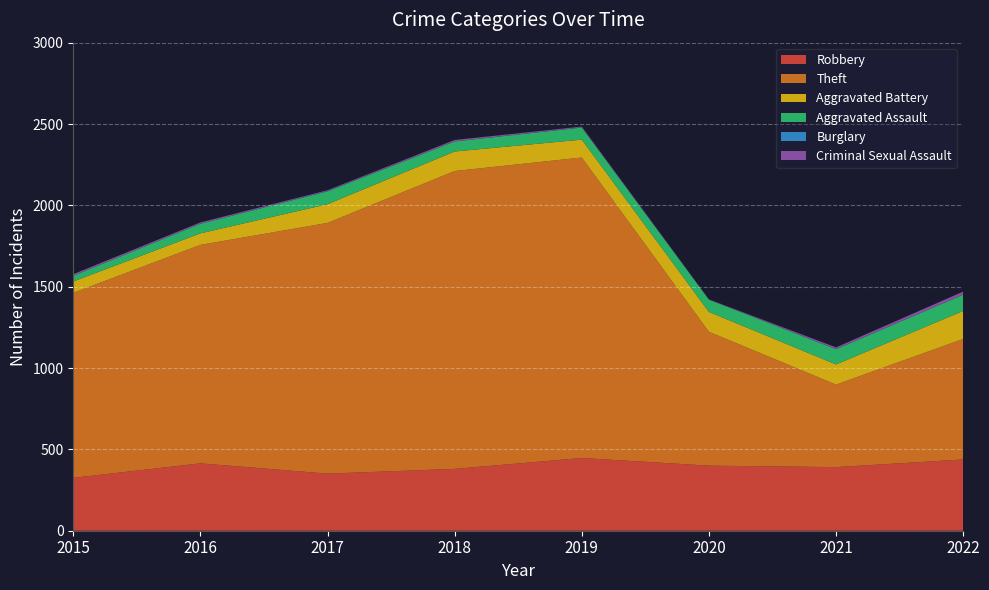

Reading left to right, list all the values displayed in this chart.

Robbery: 2015=325	2016=414	2017=351	2018=380	2019=447	2020=400	2021=391	2022=438
Theft: 2015=1137	2016=1343	2017=1541	2018=1831	2019=1847	2020=823	2021=507	2022=741
Aggravated Battery: 2015=70	2016=71	2017=115	2018=120	2019=110	2020=122	2021=124	2022=172
Aggravated Assault: 2015=35	2016=59	2017=79	2018=62	2019=74	2020=75	2021=94	2022=100
Burglary: 2015=0	2016=0	2017=2	2018=0	2019=1	2020=0	2021=1	2022=0
Criminal Sexual Assault: 2015=10	2016=8	2017=5	2018=9	2019=5	2020=2	2021=10	2022=19